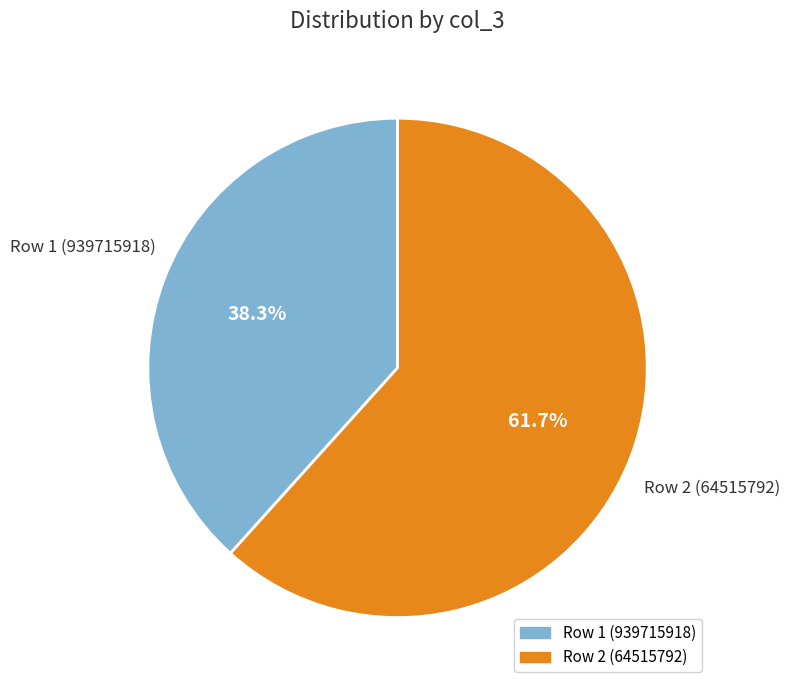

Rank the categories by value from lowest to highest.

Row 1 (939715918), Row 2 (64515792)